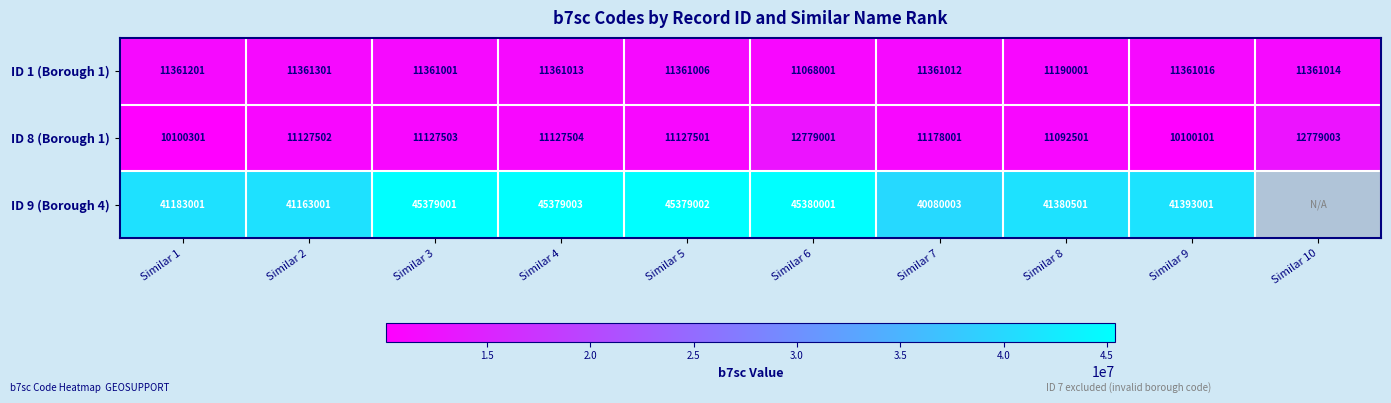

At which label is ID 1 (Borough 1) closest to 11214651?

Similar 8